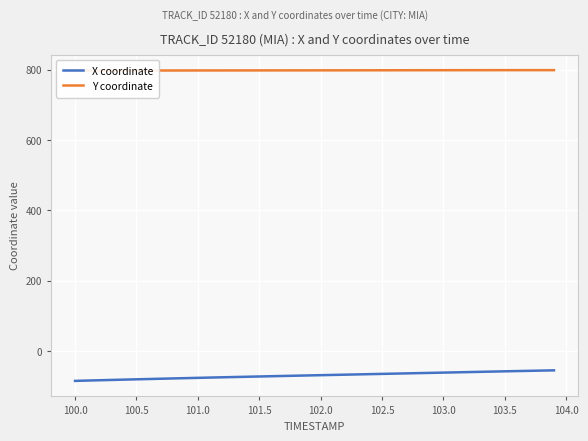

True or false: X coordinate has more than 2 interior local peaks.

False